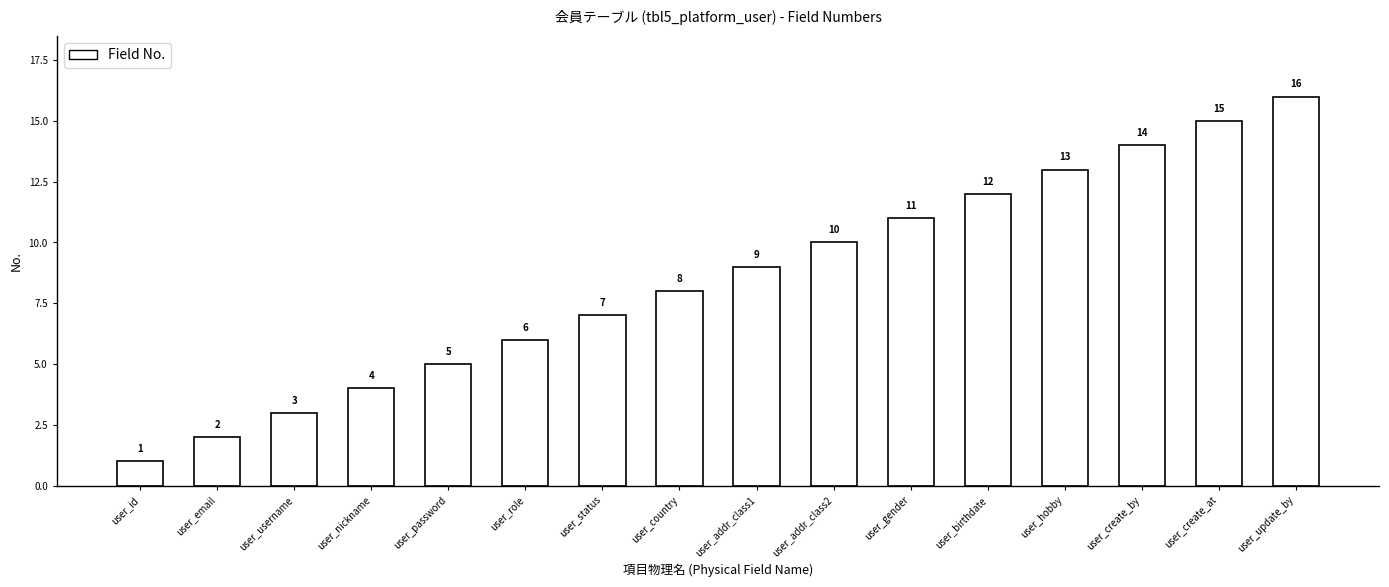

What is the sum of the values at user_email and user_create_at?

17